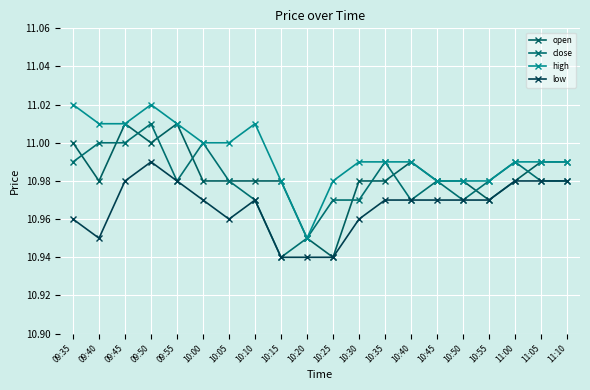

Does the chart have visible grid lines?

Yes